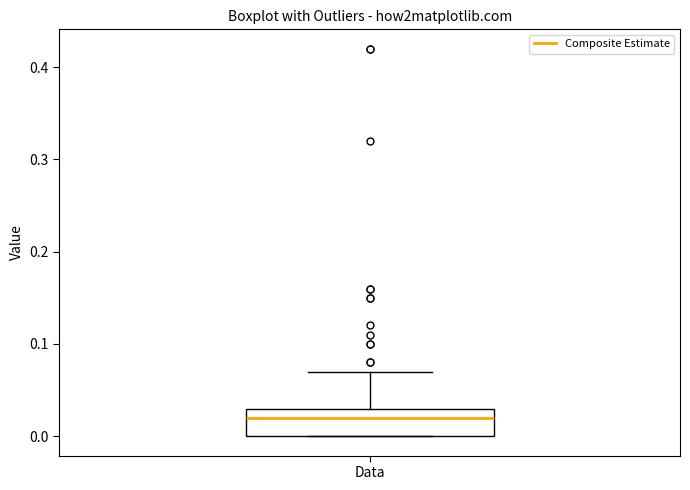

Where is the upper edge of the box for Data on the y-axis? The values are not printed on the chart, so give them approximately, as read against the axis.

0.03